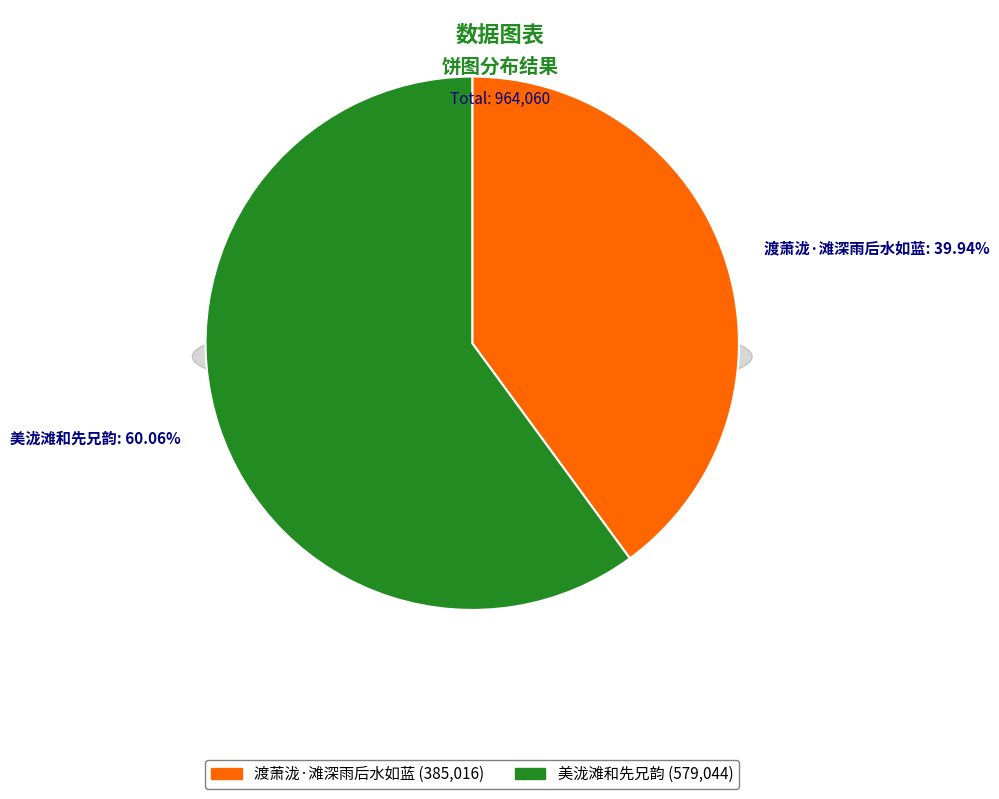

True or false: 美泷滩和先兄韵 accounts for 46% of the total.

False